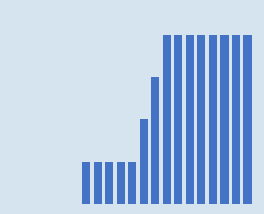

Are the bars horizontal?

No